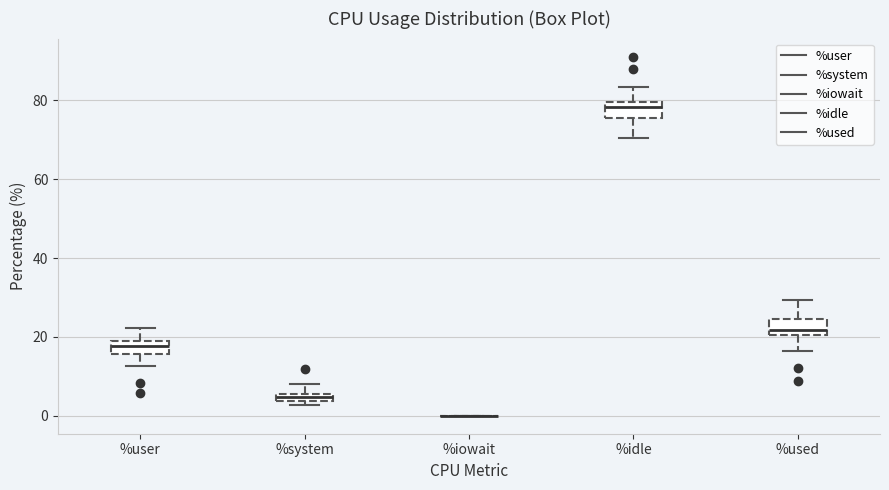

Where does the upper whisker of the box for %system end on the y-axis? The values are not printed on the chart, so give them approximately, as read against the axis.

8